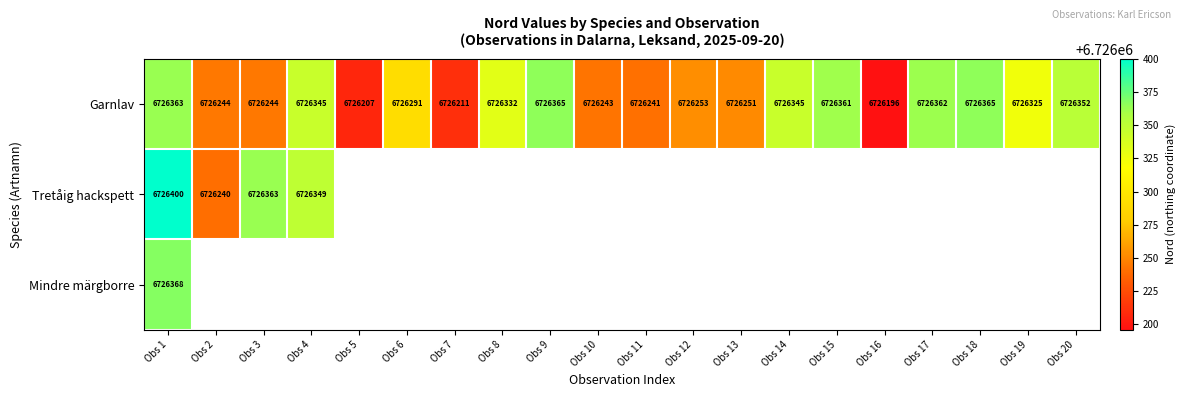

What is the difference between the Garnlav values at Obs 10 and Obs 19?

82